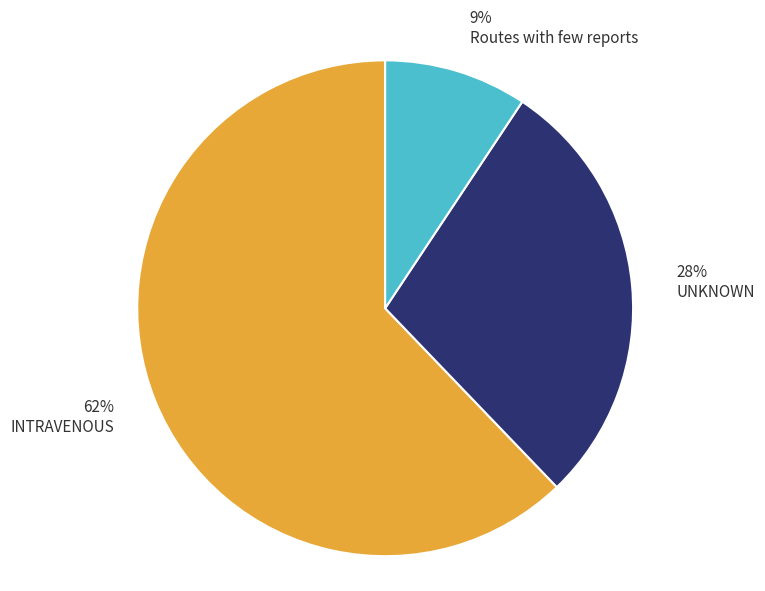

What is the smallest slice in the pie chart?

9% Routes with few reports